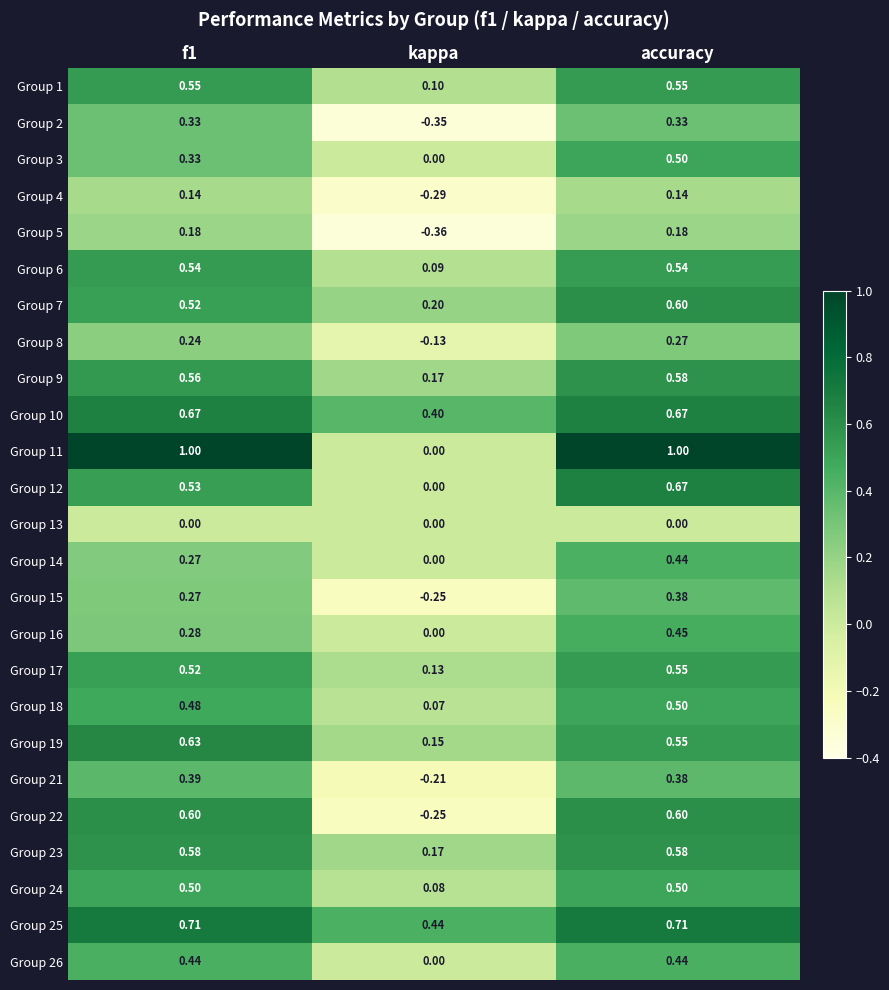

Which series has the largest range (max minus min)?

Group 11